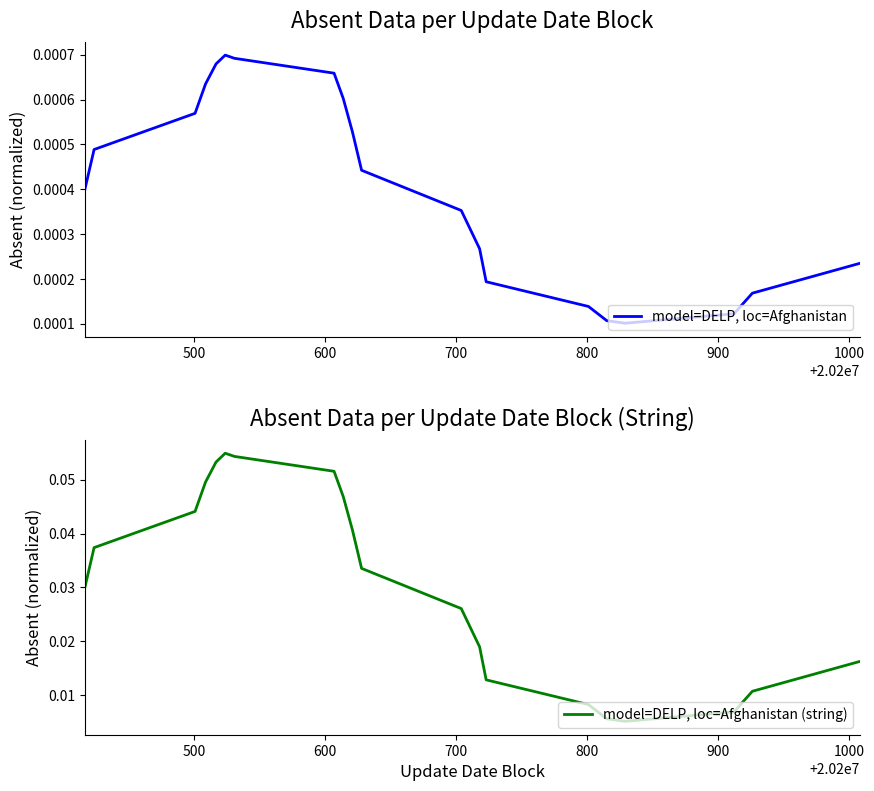

Reading right to left, list all the values displayed in this chart.

model=DELP, loc=Afghanistan: 0.0	0.0	0.0	0.0	0.0	0.0	0.0	0.0	0.0	0.0	0.0	0.0	0.0	0.0	0.0	0.0	0.0	0.0	0.0	0.0
model=DELP, loc=Afghanistan (string): 0.0	0.0	0.0	0.0	0.0	0.0	0.0	0.0	0.0	0.0	0.0	0.0	0.1	0.1	0.1	0.1	0.0	0.0	0.0	0.0